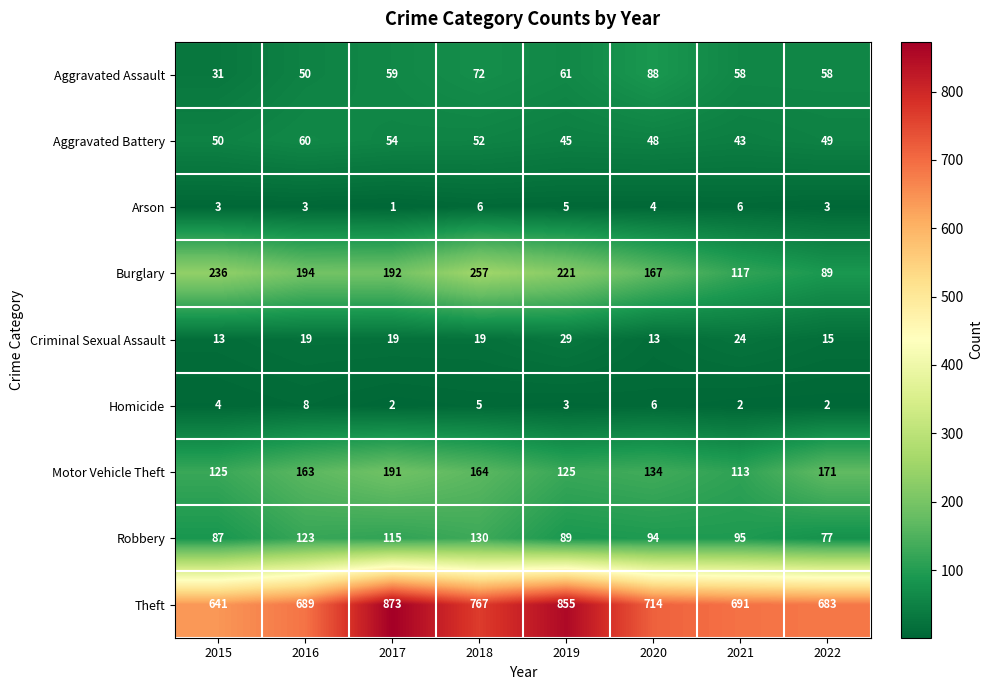

Which category has the highest value across all series?

2017